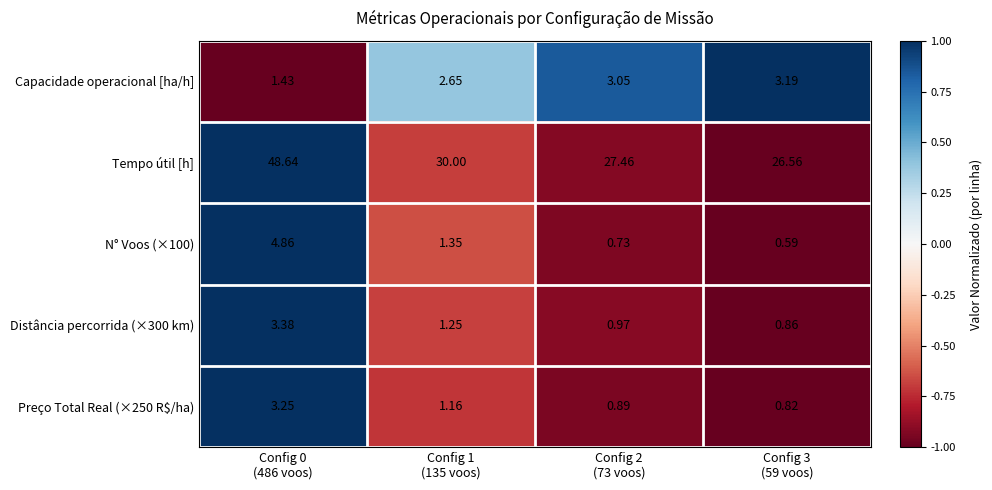

Which series has the widest spread of values?

Tempo útil [h]